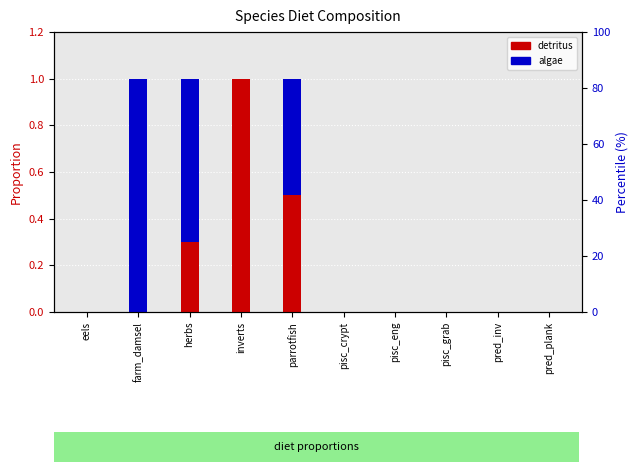

Reading left to right, extract all data points from this chart.

detritus: eels=0.0	farm_damsel=0.0	herbs=0.3	inverts=1.0	parrotfish=0.5	pisc_crypt=0.0	pisc_eng=0.0	pisc_grab=0.0	pred_inv=0.0	pred_plank=0.0
algae: eels=0.0	farm_damsel=1.0	herbs=0.7	inverts=0.0	parrotfish=0.5	pisc_crypt=0.0	pisc_eng=0.0	pisc_grab=0.0	pred_inv=0.0	pred_plank=0.0